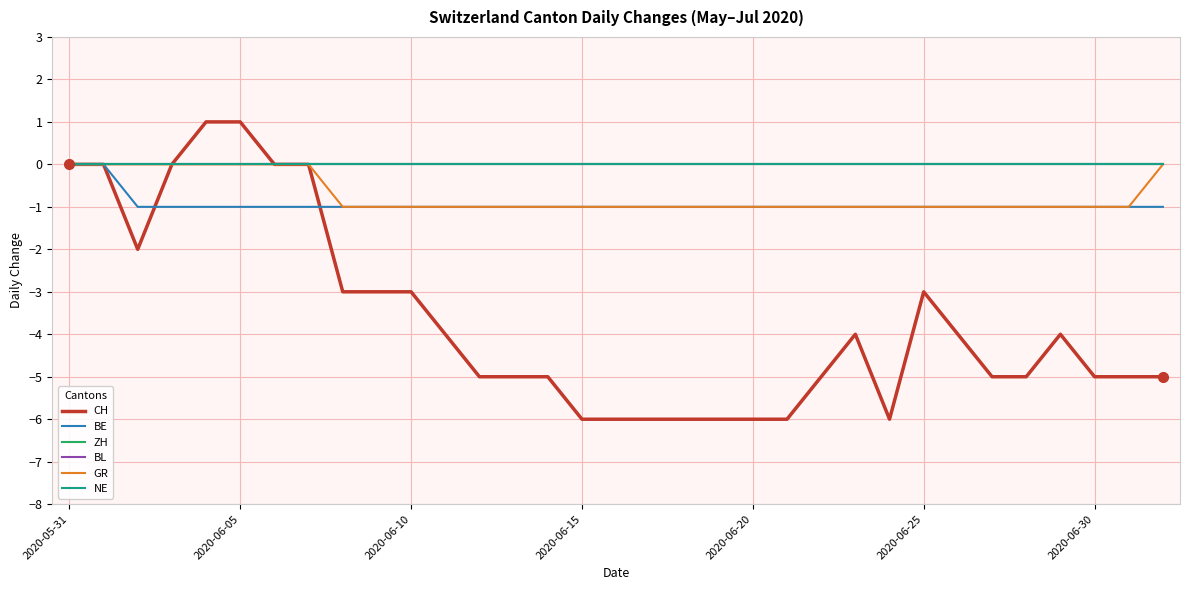

Does the chart display data point markers on the line(s)?

No